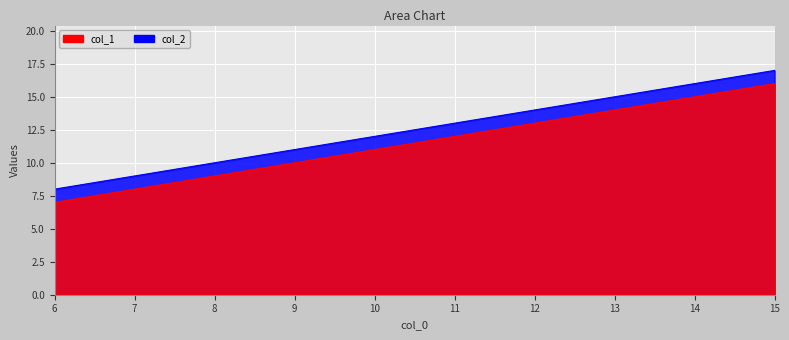

The col_1 series shows 3 at 11. True or false?

False